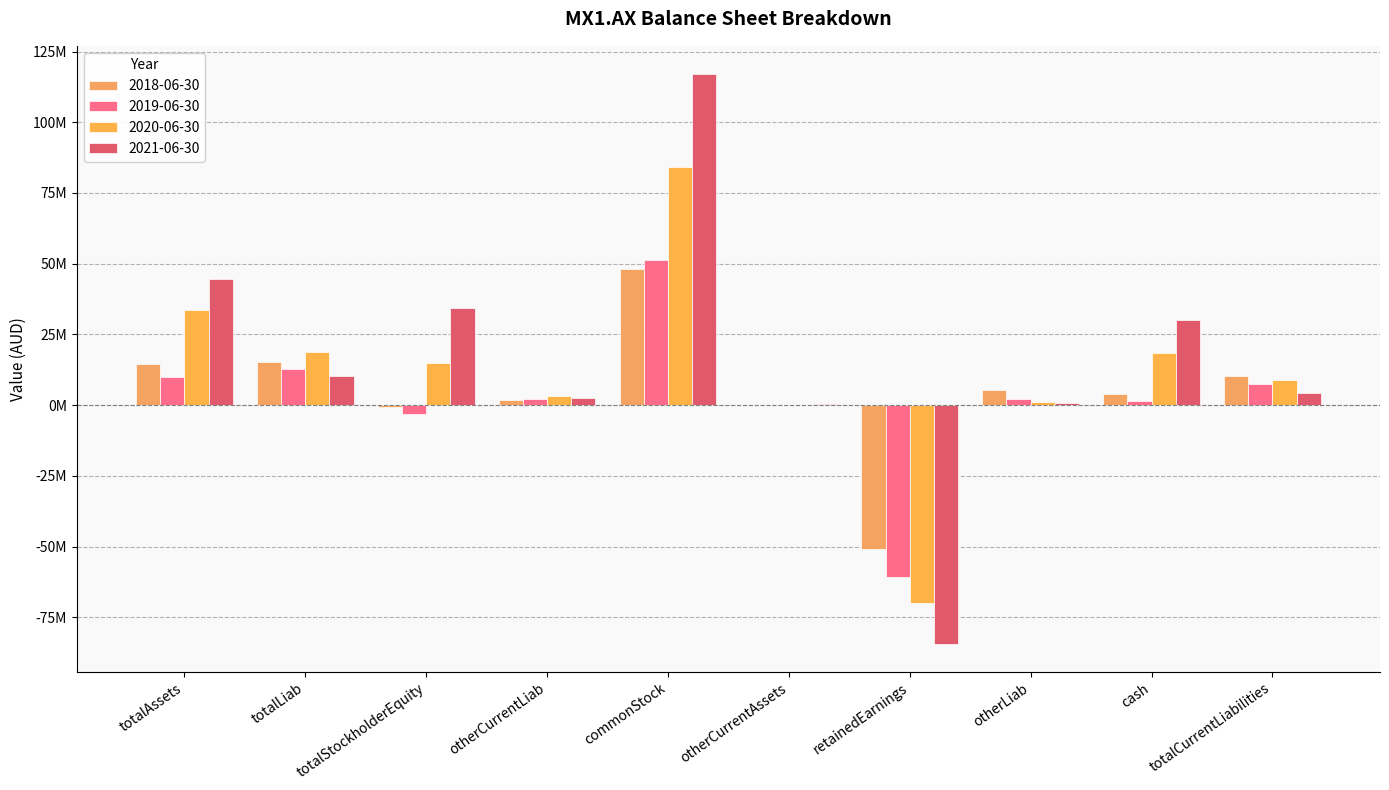

List the series in order of their peak value, highest first.

2021-06-30, 2020-06-30, 2019-06-30, 2018-06-30